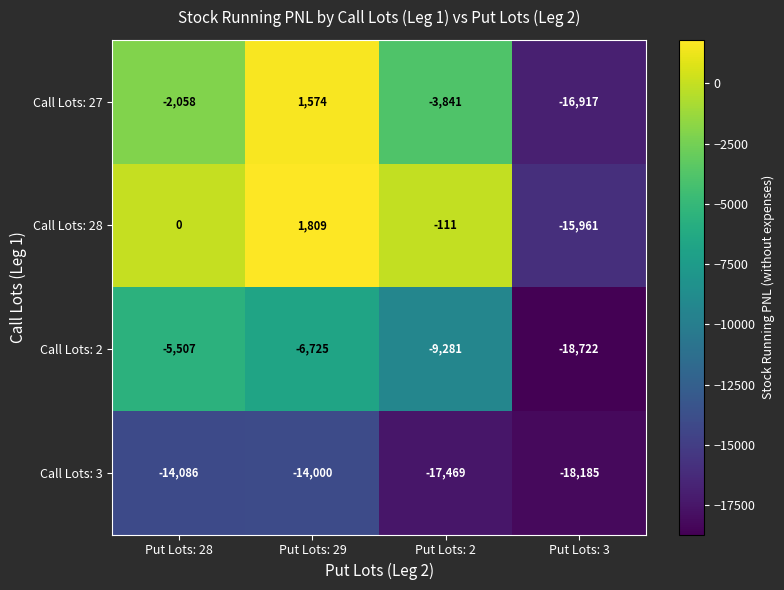

Reading left to right, what are all the values shown in this chart?

Call Lots: 27: Put Lots: 28=-2058	Put Lots: 29=1574	Put Lots: 2=-3841	Put Lots: 3=-16917
Call Lots: 28: Put Lots: 28=0	Put Lots: 29=1809	Put Lots: 2=-111	Put Lots: 3=-15961
Call Lots: 2: Put Lots: 28=-5507	Put Lots: 29=-6725	Put Lots: 2=-9281	Put Lots: 3=-18722
Call Lots: 3: Put Lots: 28=-14086	Put Lots: 29=-14000	Put Lots: 2=-17469	Put Lots: 3=-18185